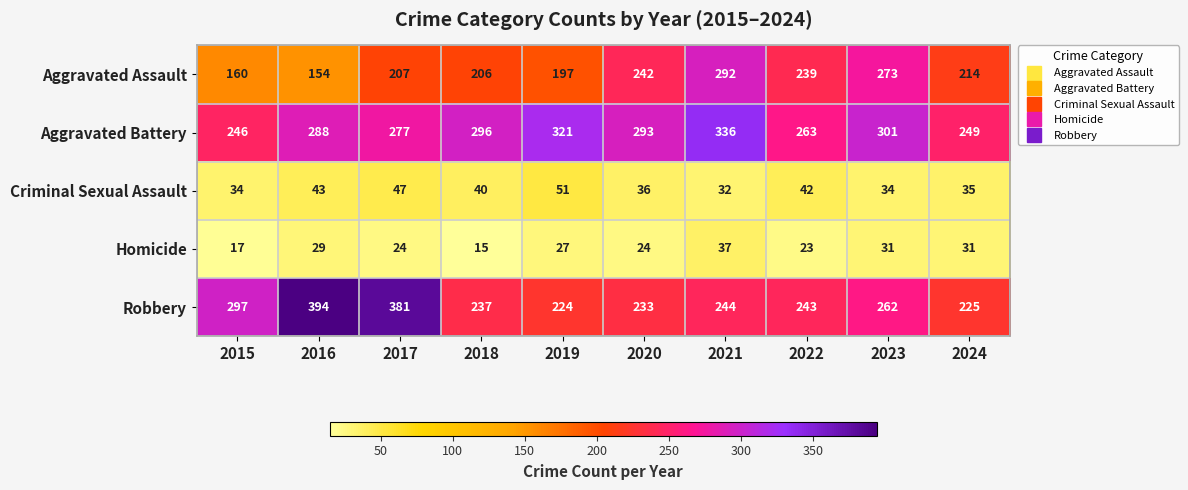

What is the total value across all series at 2017?

936